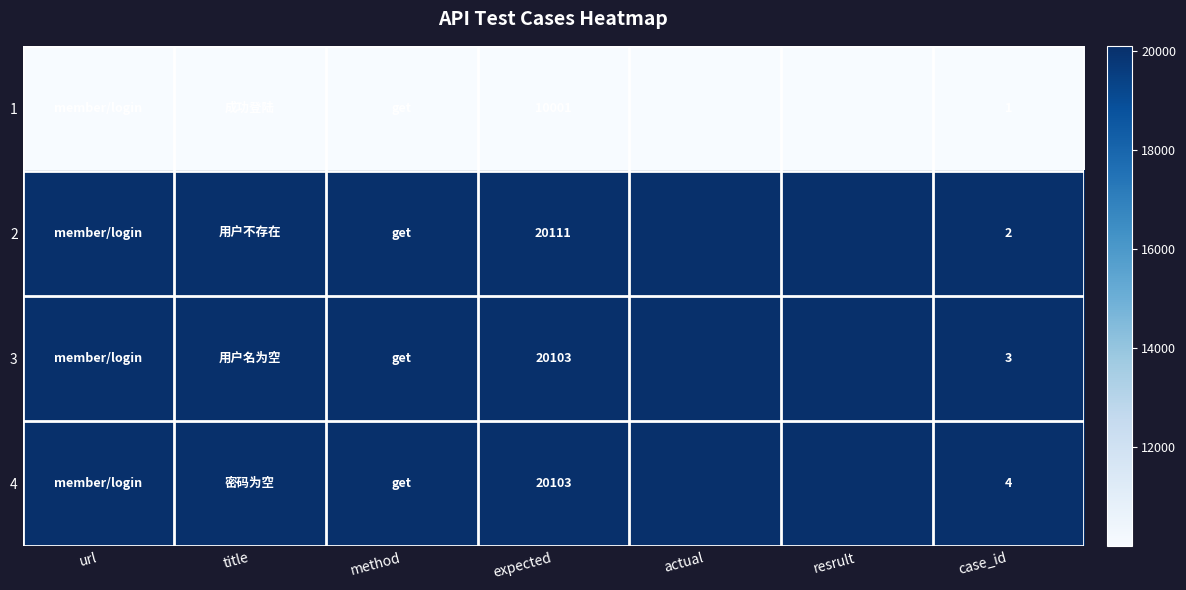

Which has a higher value, title or actual?

title